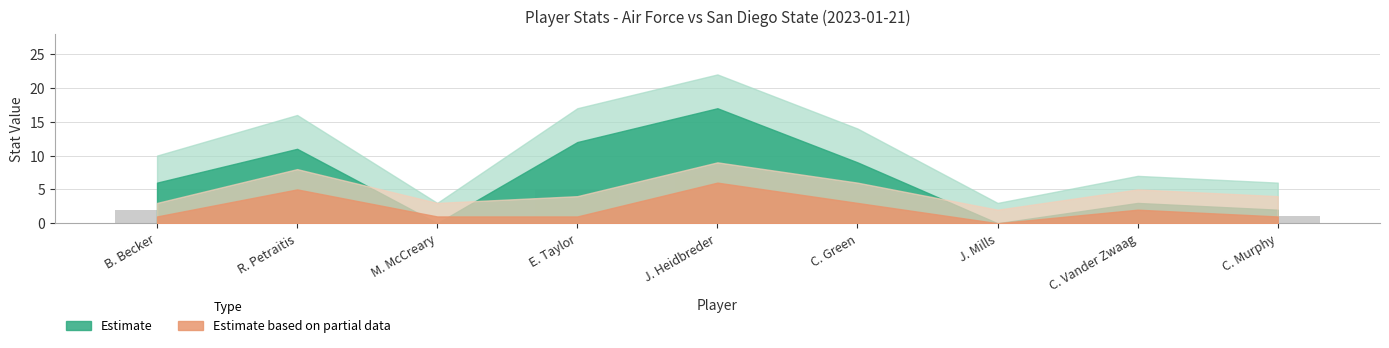

Reading left to right, list all the values displayed in this chart.

B. Becker=2	R. Petraitis=4	M. McCreary=0	E. Taylor=5	J. Heidbreder=7	C. Green=4	J. Mills=0	C. Vander Zwaag=1	C. Murphy=1